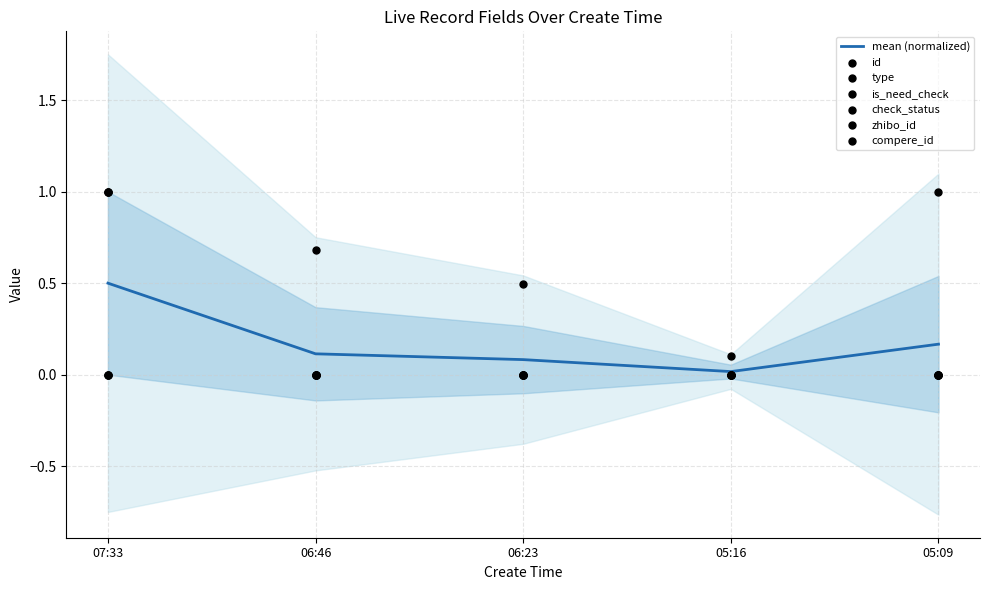

What is the total value across all series at 07:33?

3.0